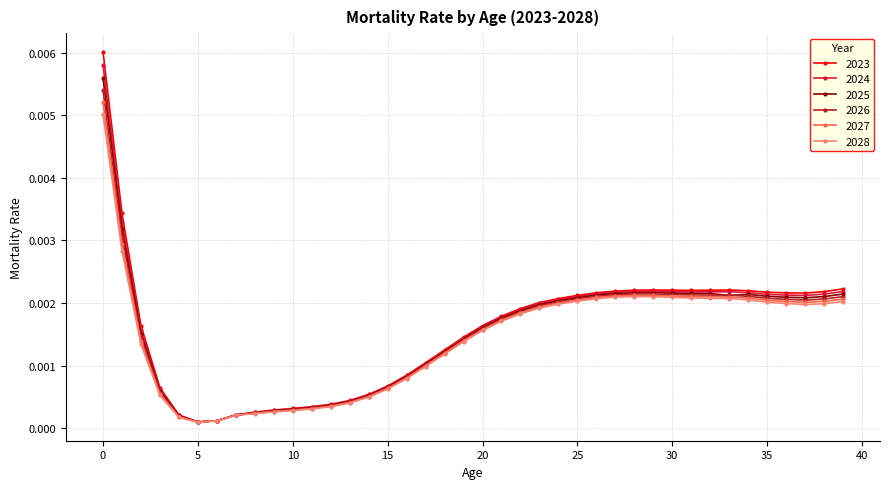

Which series has the widest spread of values?

2023